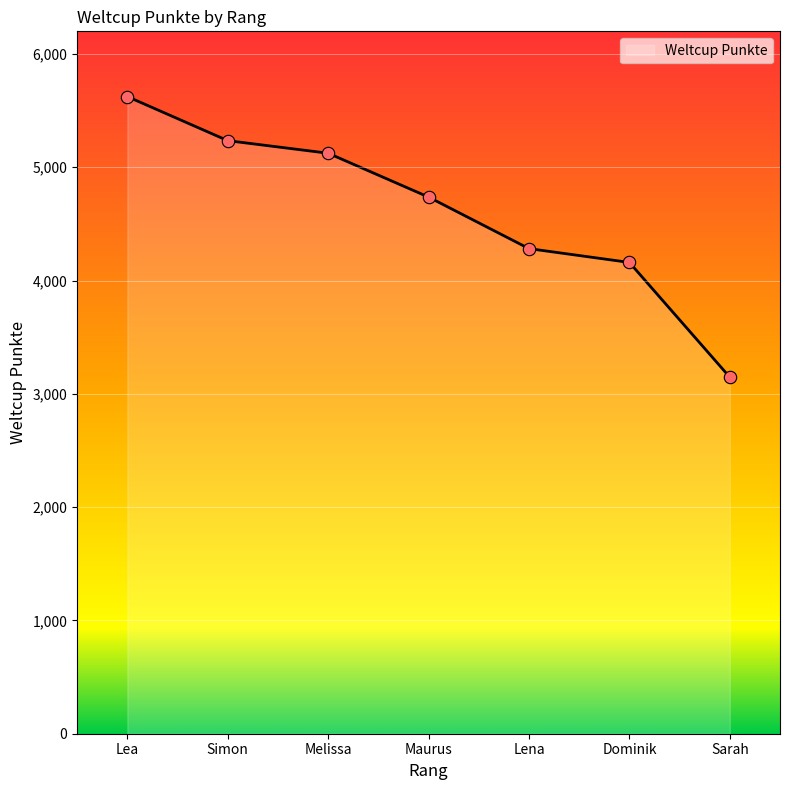

What is the change in value from Melissa to Sarah?

-1977